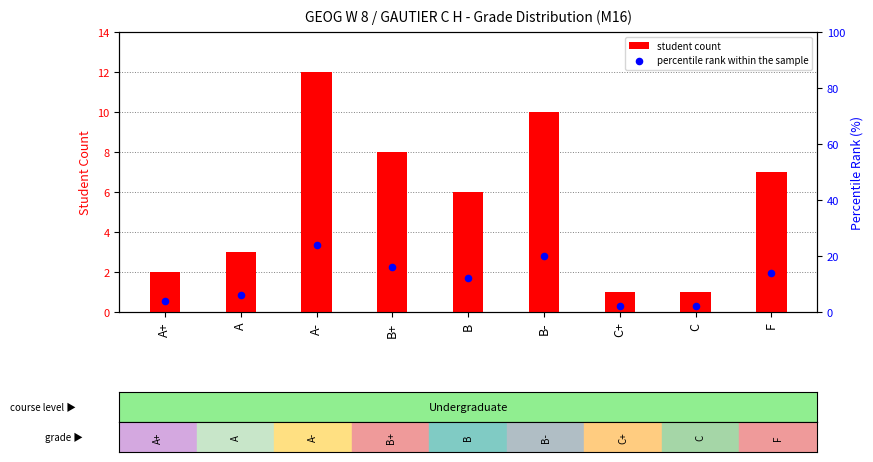

Which series reaches the minimum Y coordinate?

student count